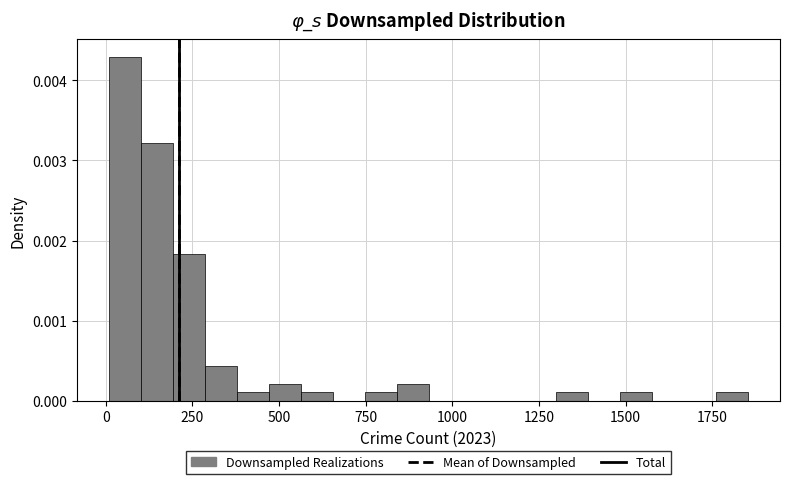

Around what value on the x-axis is the tallest bar? Give the approximate position of its centre, as read against the axis.

50